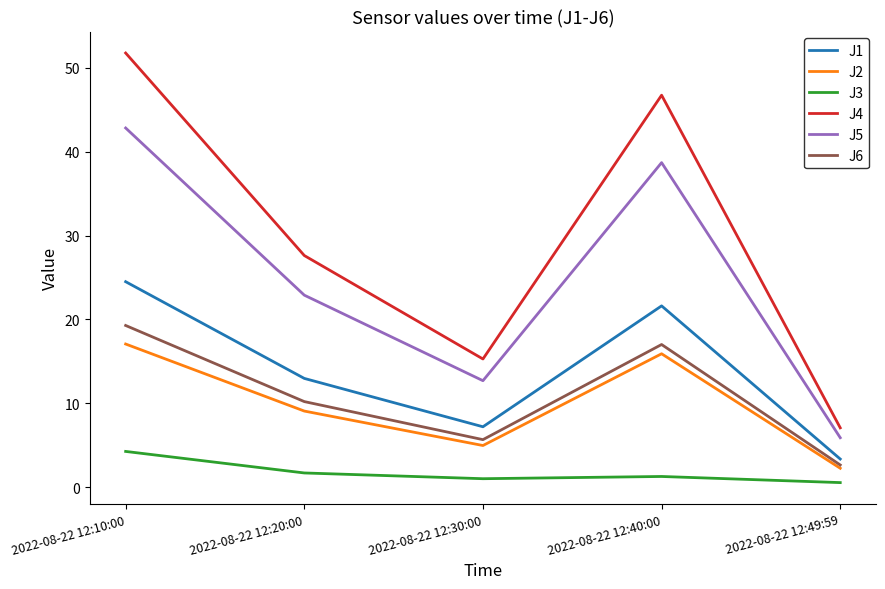

Where is the first local minimum for J5?

2022-08-22 12:30:00